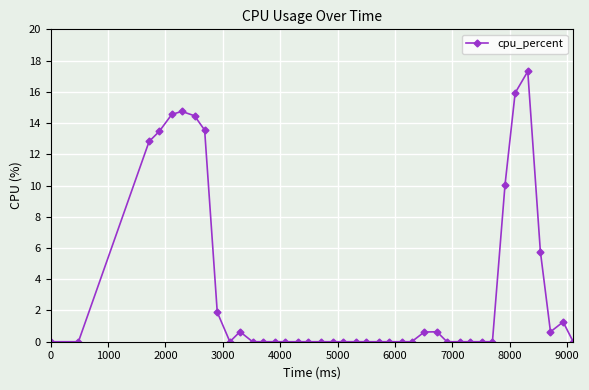

True or false: the data has more than 0 interior local peaks.

True